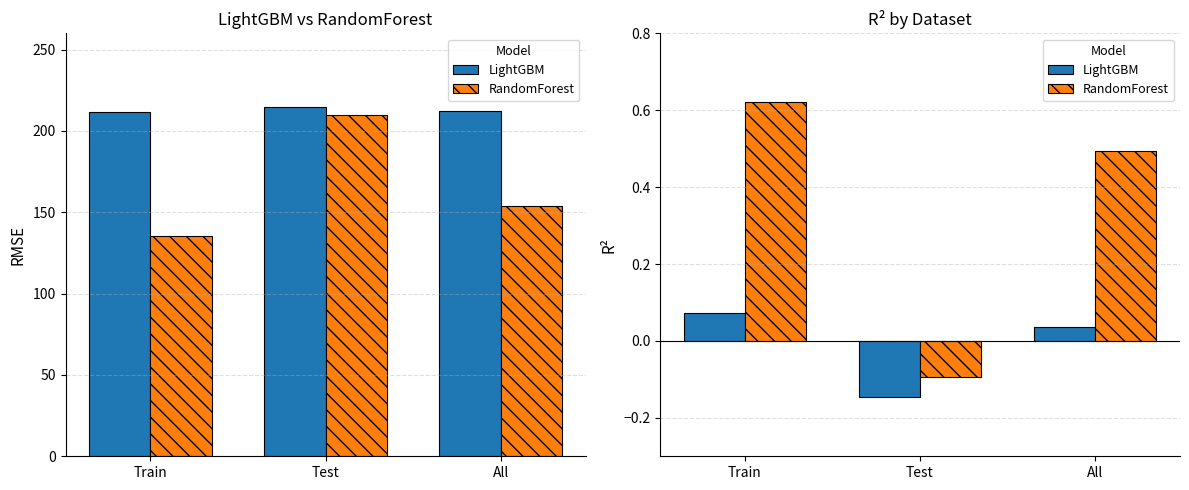

How many values in LightGBM are above zero?

2